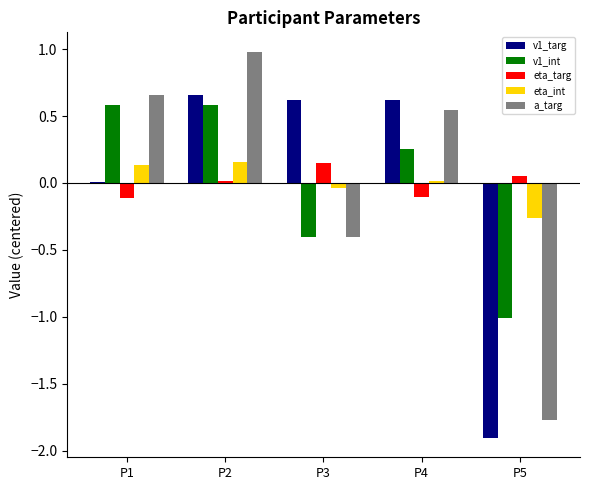

At which category does the chart reach its peak across all series?

P2